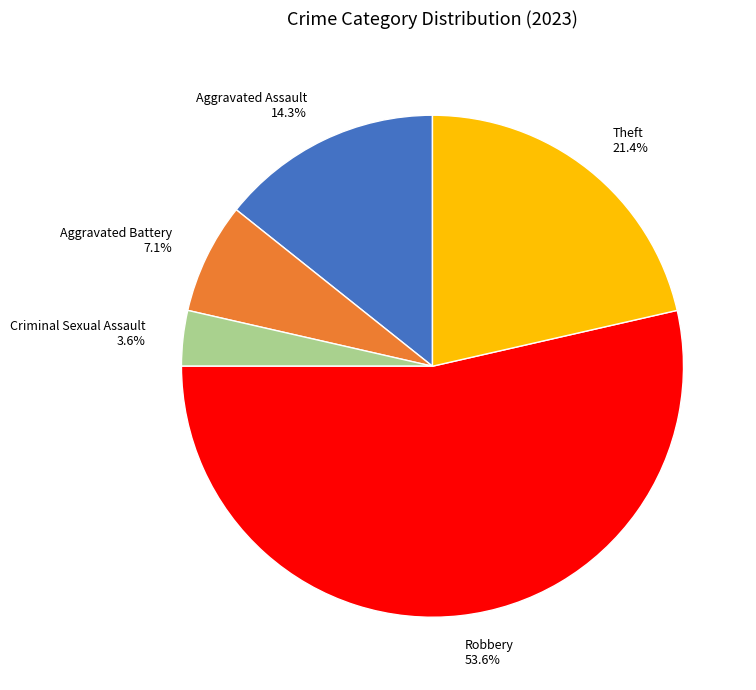

How many slices are in this pie chart?

5